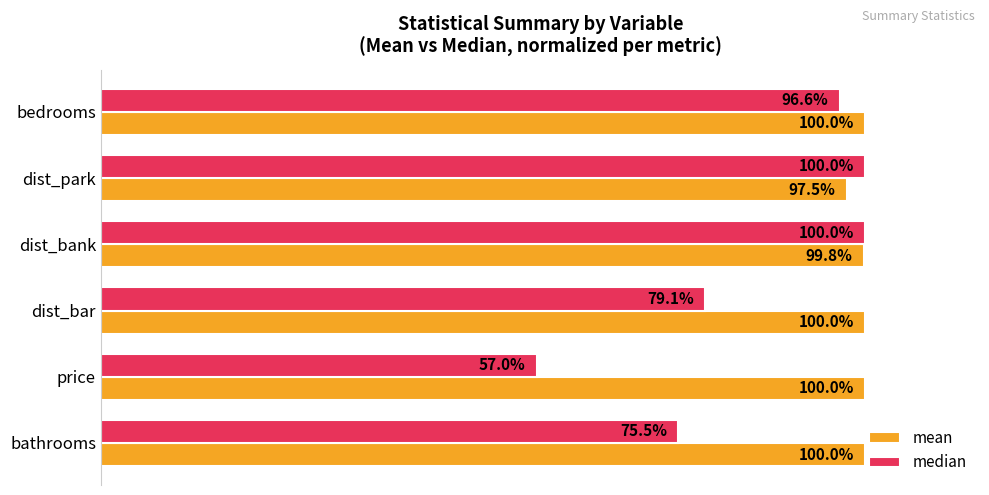

Which series has the largest total across all categories?

mean